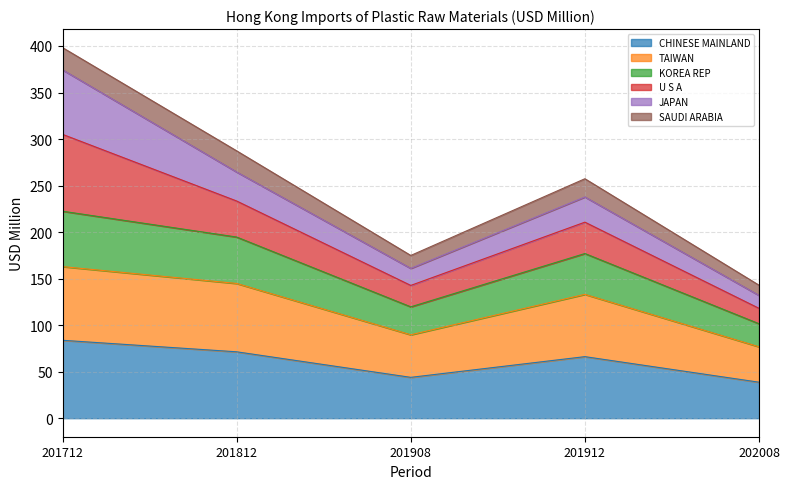

What is the total value across all series at 202008?

142.9